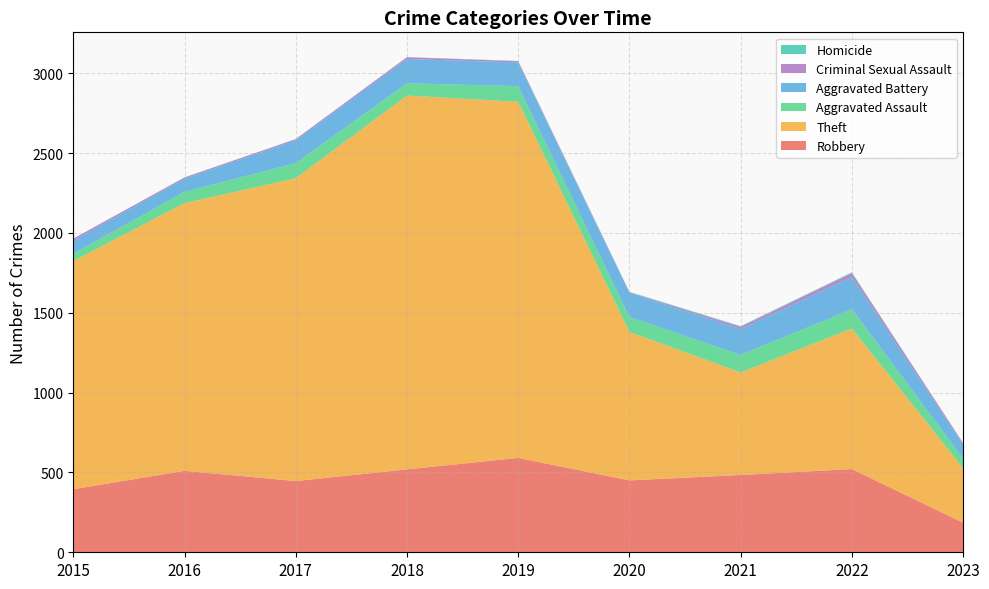

Reading left to right, transcribe all the data shown in this chart.

Robbery: 2015=395	2016=510	2017=446	2018=519	2019=591	2020=450	2021=484	2022=521	2023=185
Theft: 2015=1429	2016=1676	2017=1896	2018=2341	2019=2230	2020=930	2021=642	2022=880	2023=342
Aggravated Assault: 2015=46	2016=71	2017=95	2018=77	2019=98	2020=94	2021=110	2022=121	2023=60
Aggravated Battery: 2015=82	2016=82	2017=142	2018=152	2019=148	2020=150	2021=162	2022=202	2023=84
Criminal Sexual Assault: 2015=12	2016=8	2017=8	2018=11	2019=8	2020=4	2021=14	2022=24	2023=11
Homicide: 2015=0	2016=1	2017=1	2018=1	2019=2	2020=3	2021=4	2022=5	2023=2